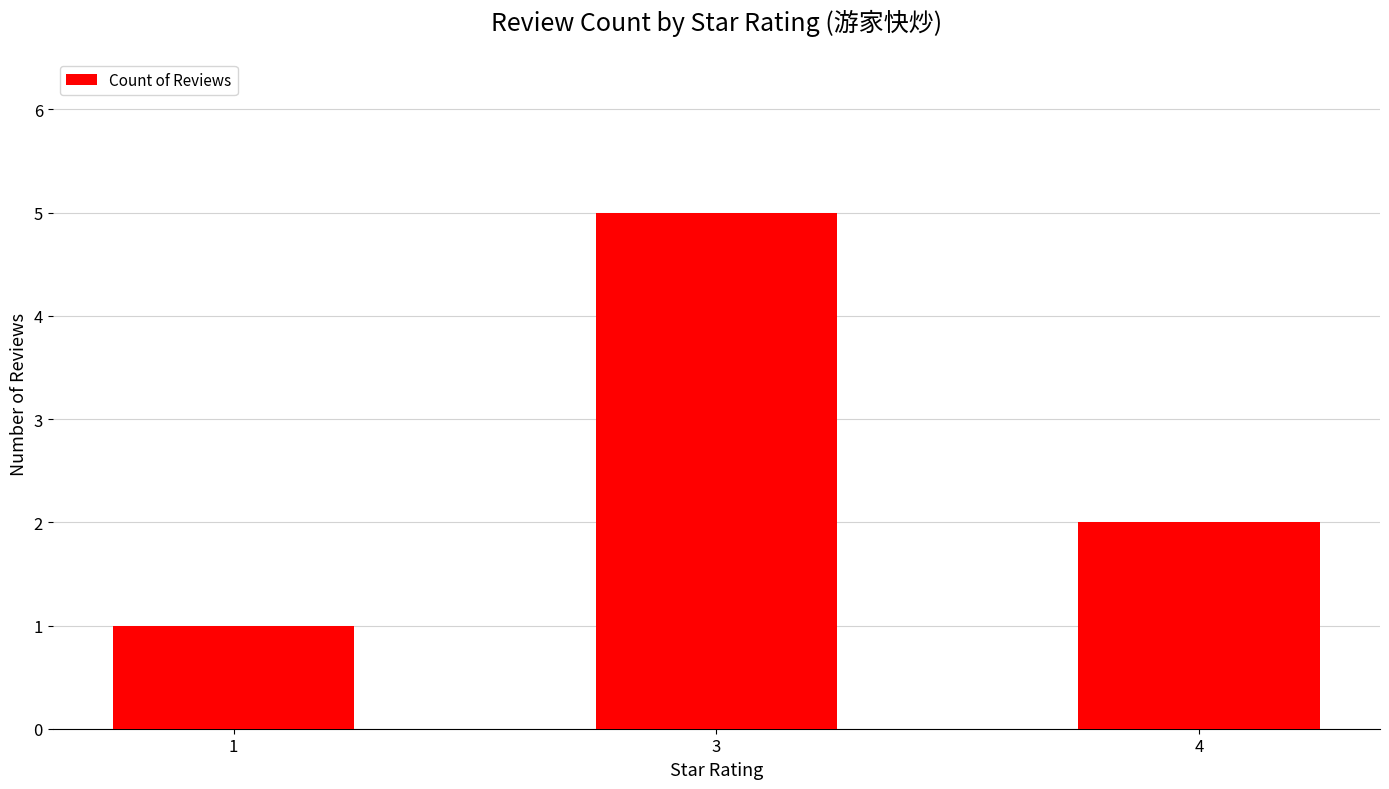

How many categories are shown in the chart?

3